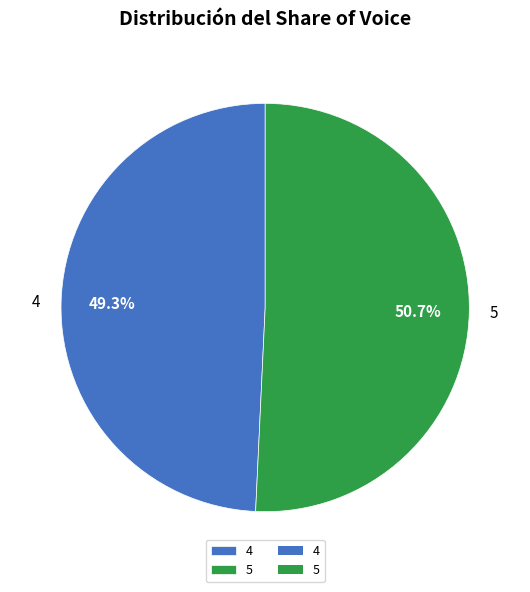

Is it true that 5 is 51% of the pie?

True